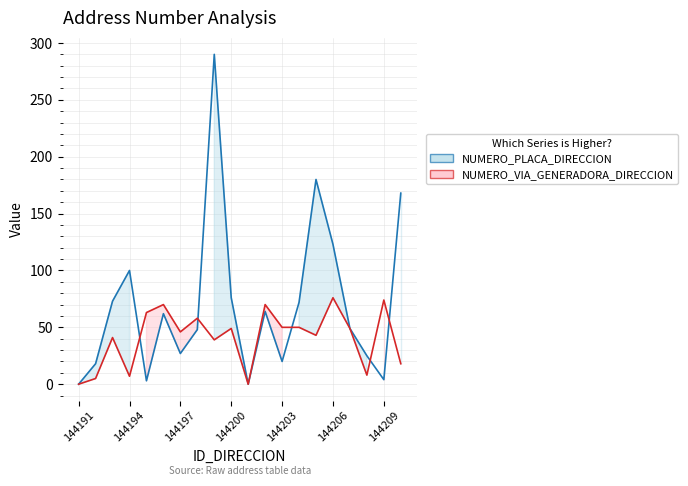

What is the value of the NUMERO_VIA_GENERADORA_DIRECCION point at the 19th from the left?

74